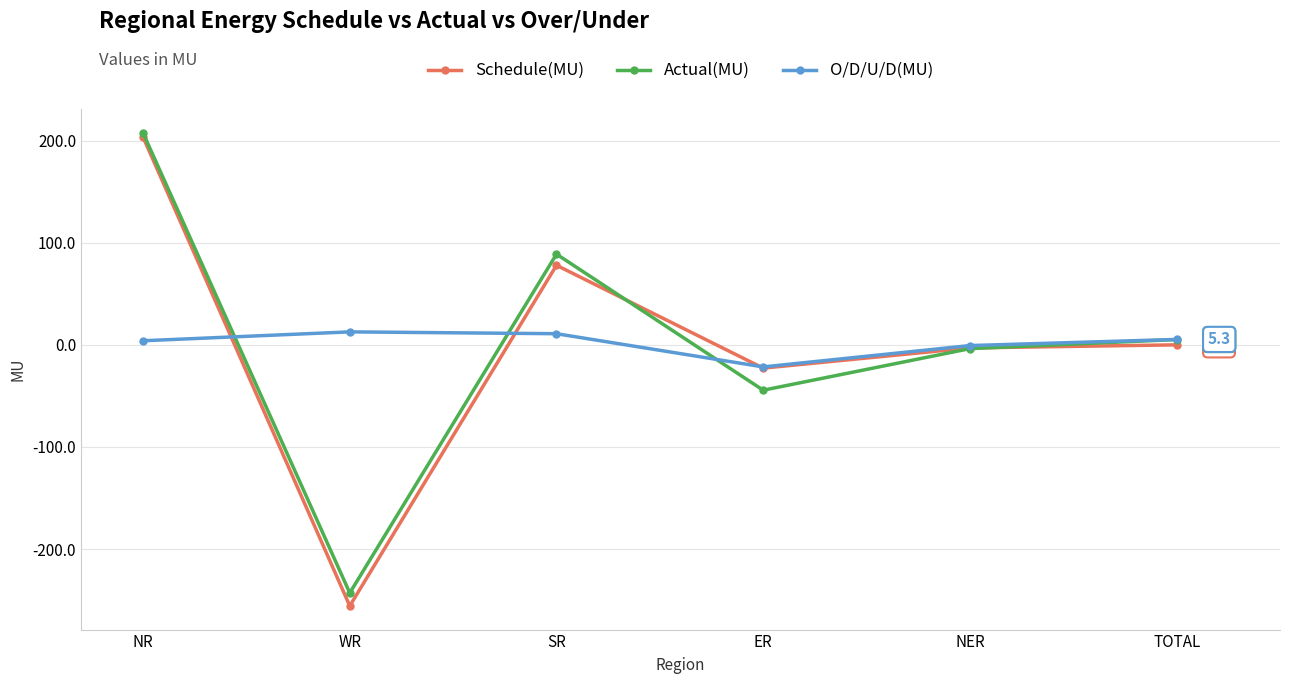

True or false: Actual(MU) and Schedule(MU) cross at least once.

True